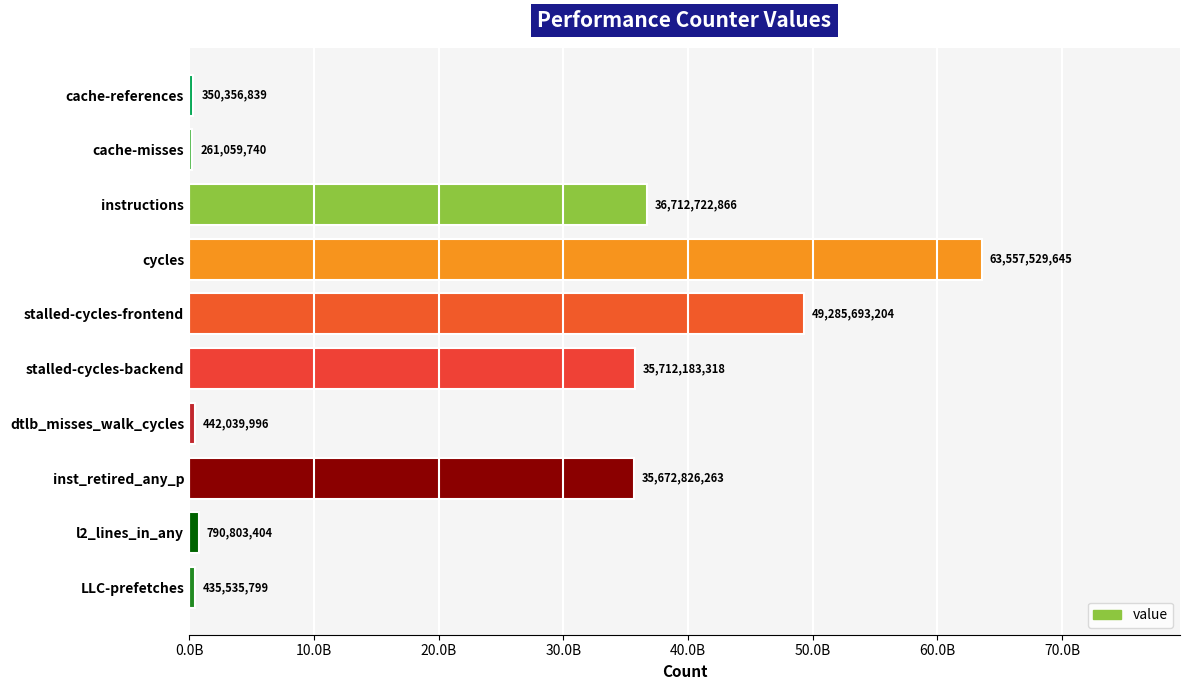

Are the bars horizontal?

Yes